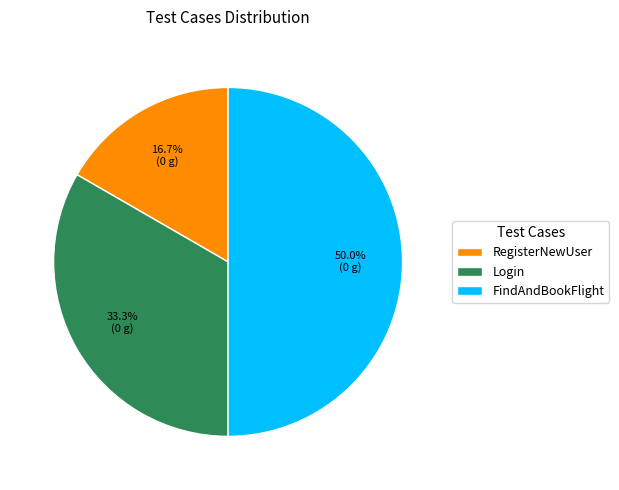

What percentage is the RegisterNewUser slice, to the nearest percent?

17%